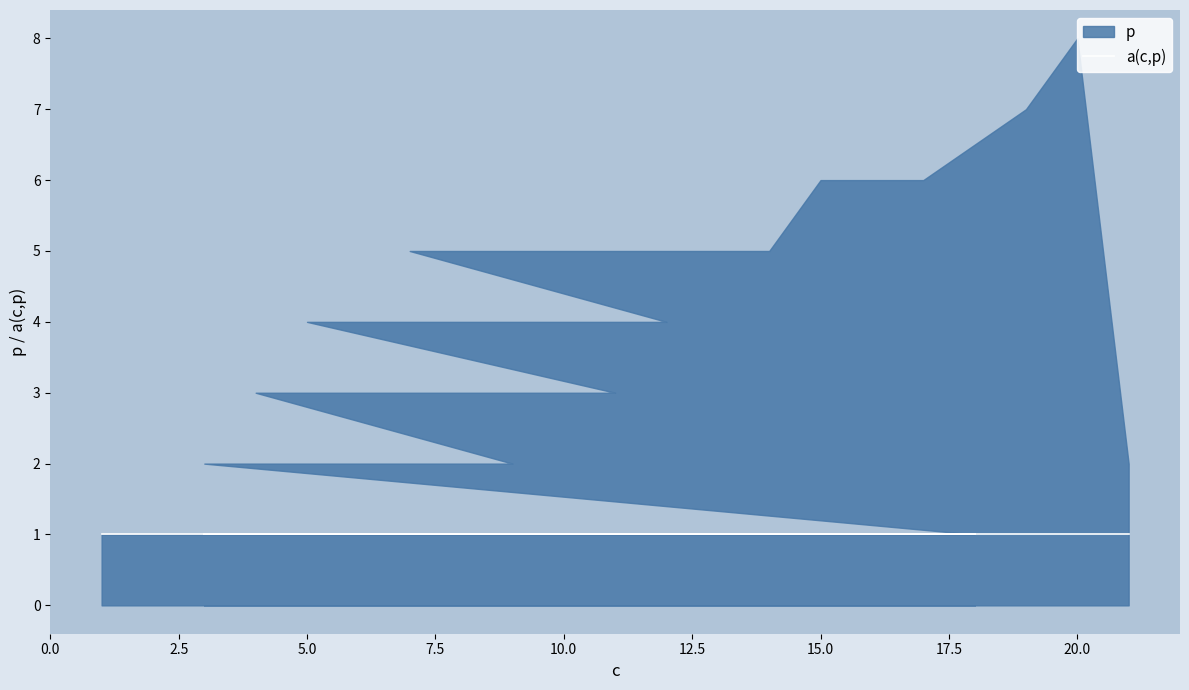

True or false: p and a(c,p) cross at least once.

False